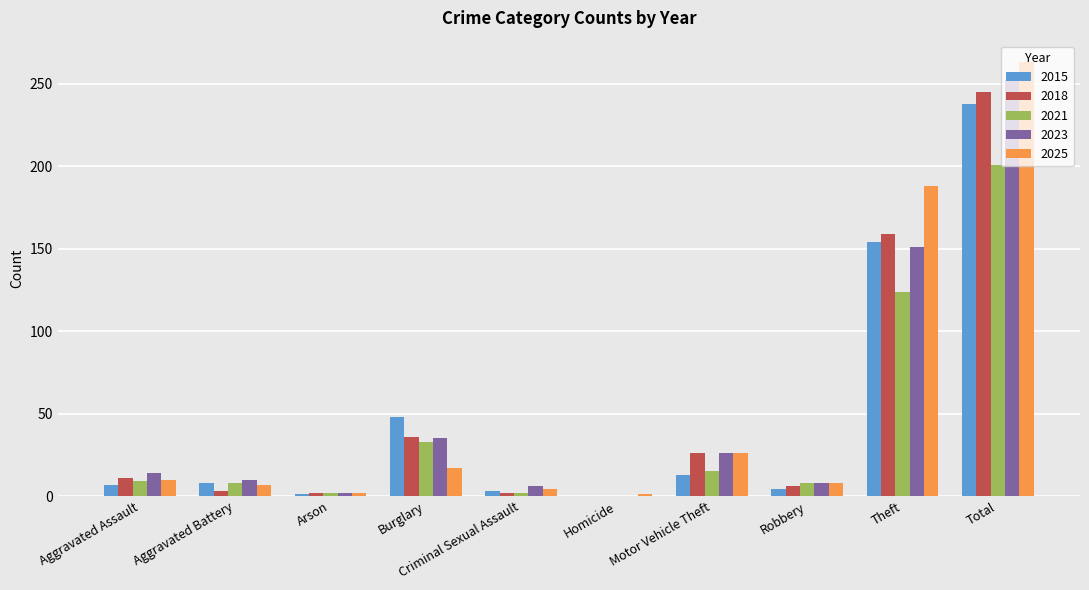

Which series has the widest spread of values?

2025